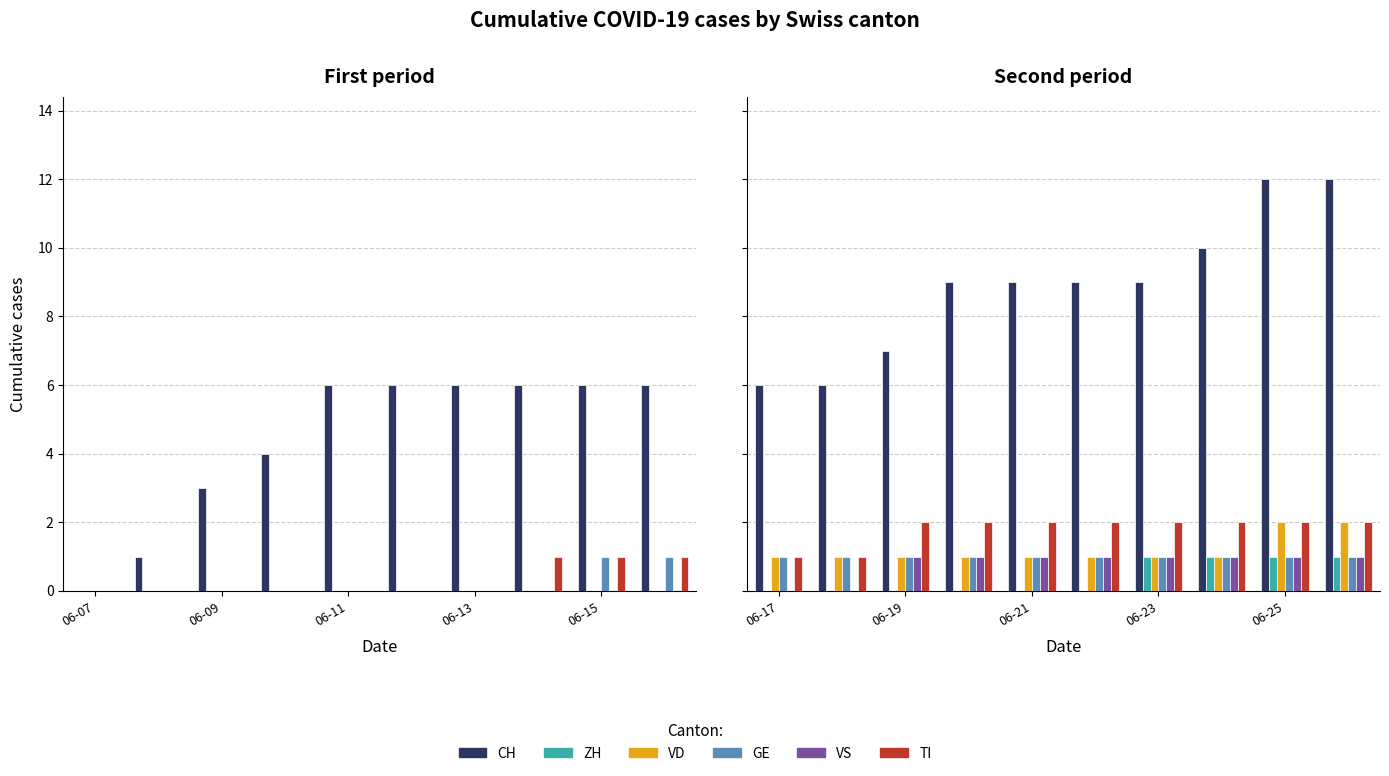

How many categories are shown in the chart?

10